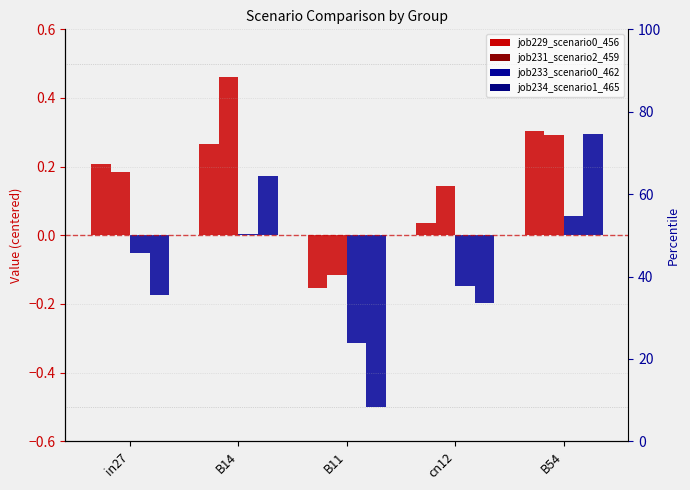

At which label does job234_scenario1_465 first exceed 0?

B14